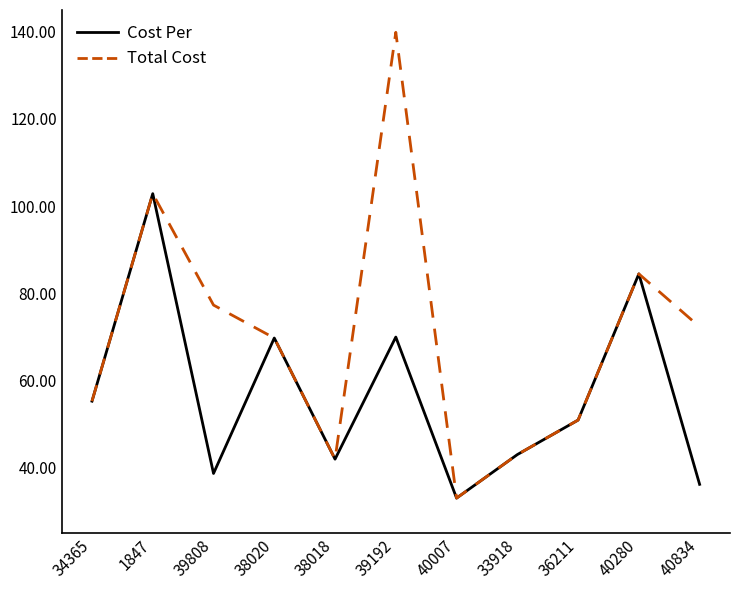

What is the maximum value shown in the chart?

139.9